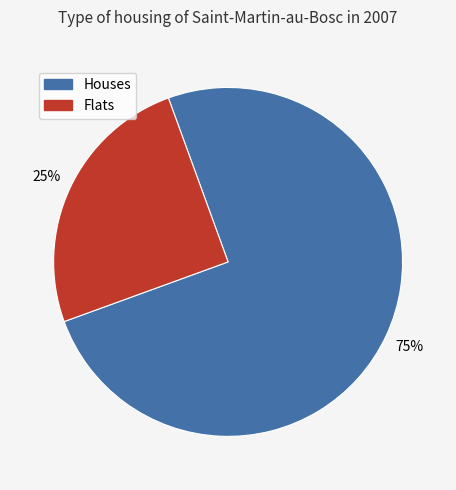

To the nearest percent, what is the average slice percentage?

50%